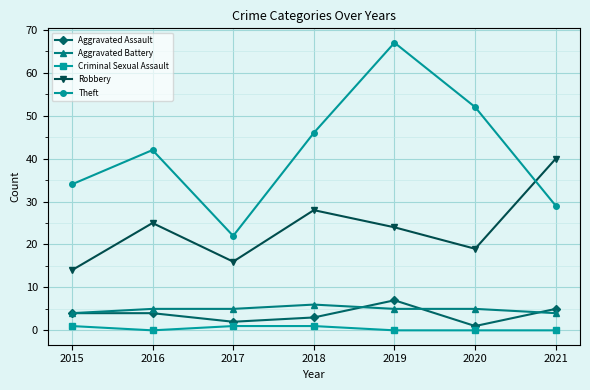

True or false: Criminal Sexual Assault and Aggravated Assault cross at least once.

False